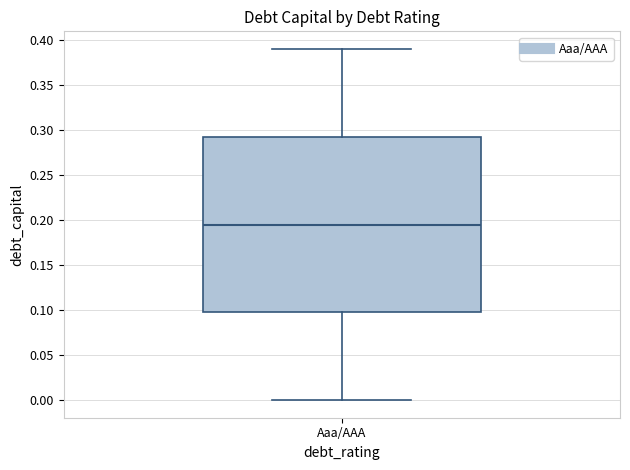

Read this box plot against the y-axis: the position of the median line, the range covered by the box, and the ends of both whiskers. The values are not printed on the chart, so give them approximately, as read against the axis.

median 0.195, box 0.100 to 0.295, whiskers 0.000 to 0.390